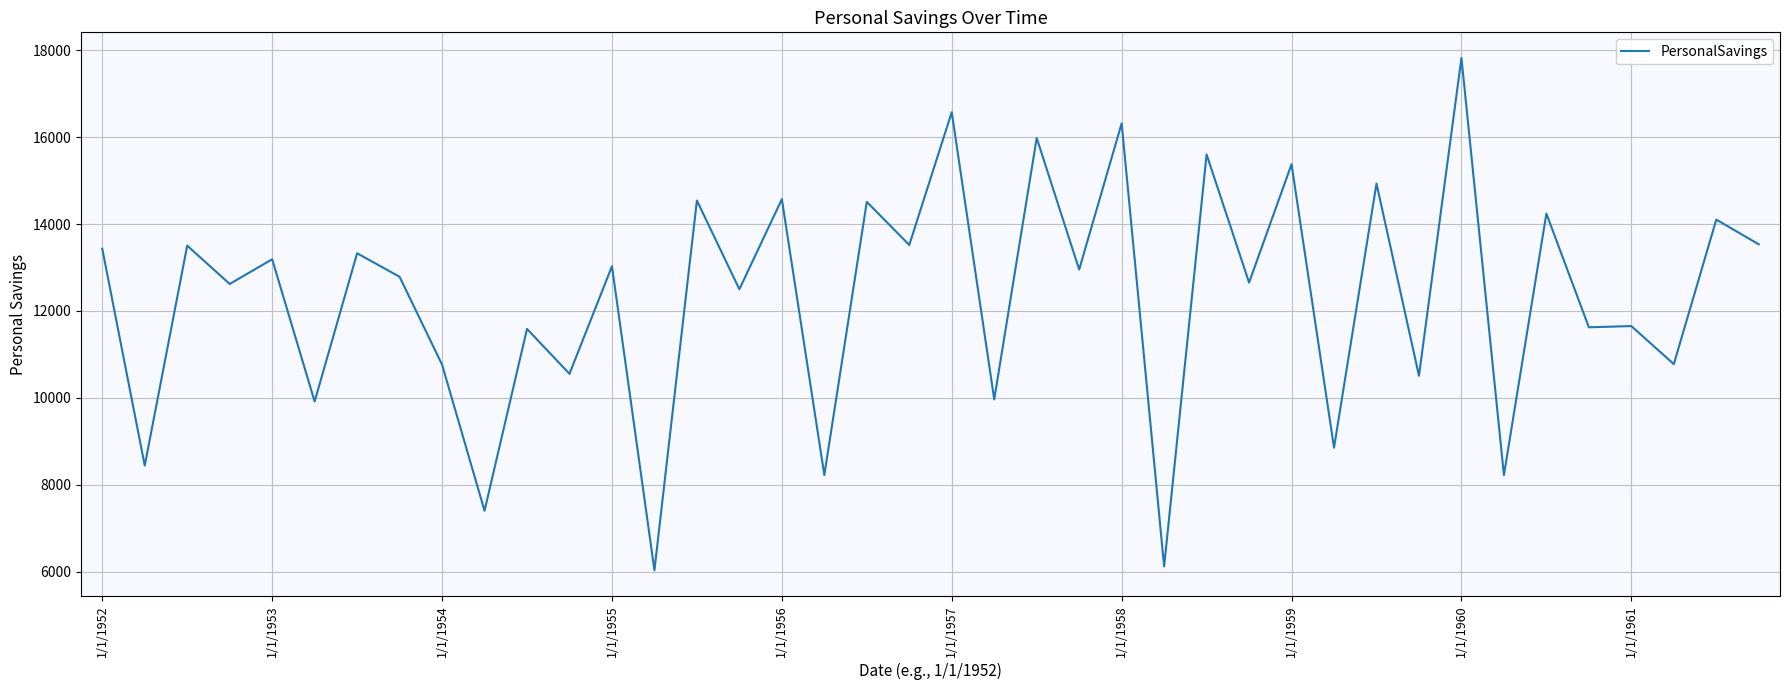

What is the greatest value displayed?

17823